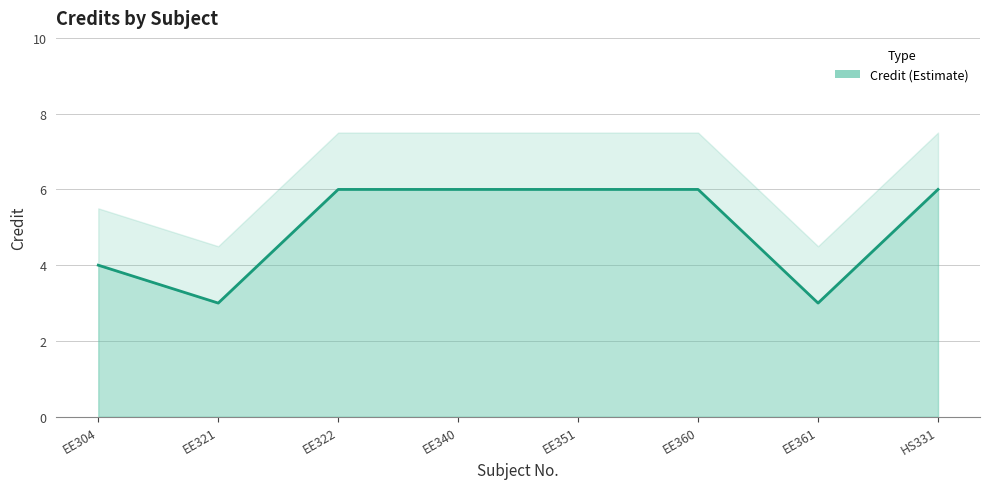

Count the values in the range 4 to 6.

6